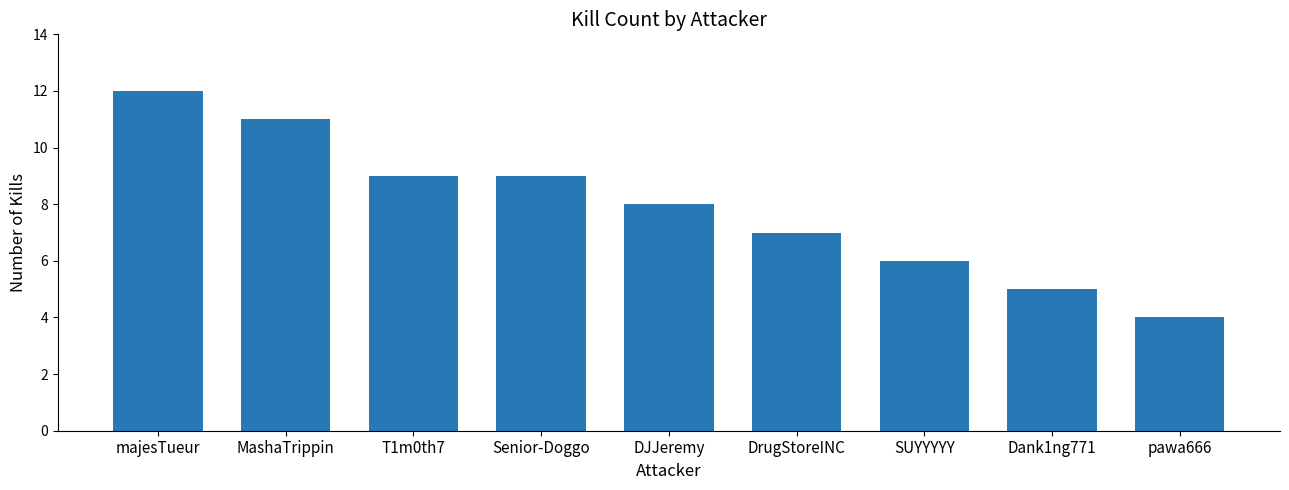

The chart shows a value of 15 at Senior-Doggo. True or false?

False